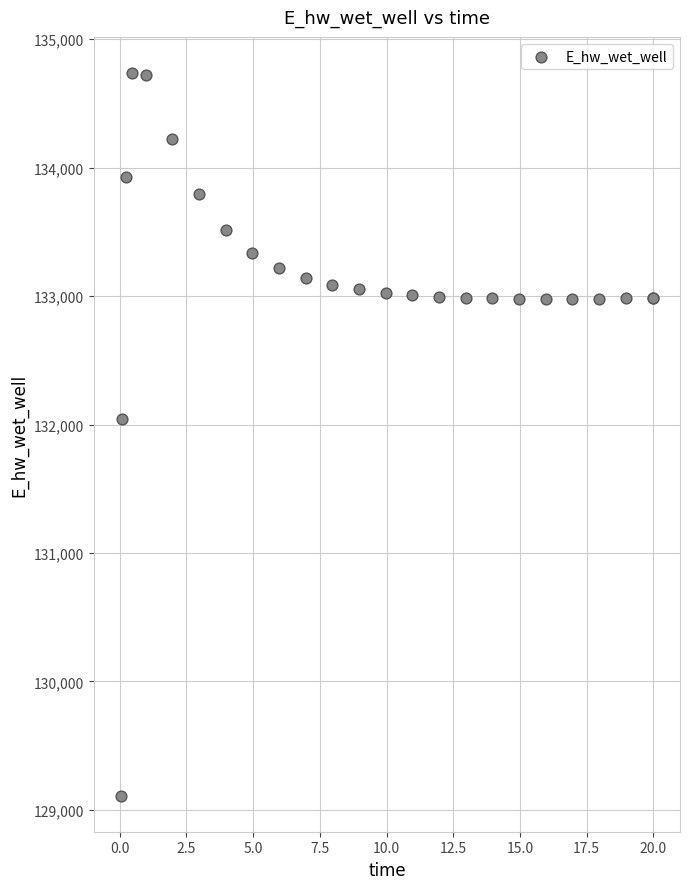

What Y value in the scatter plot is closest to 131923?

132046.2